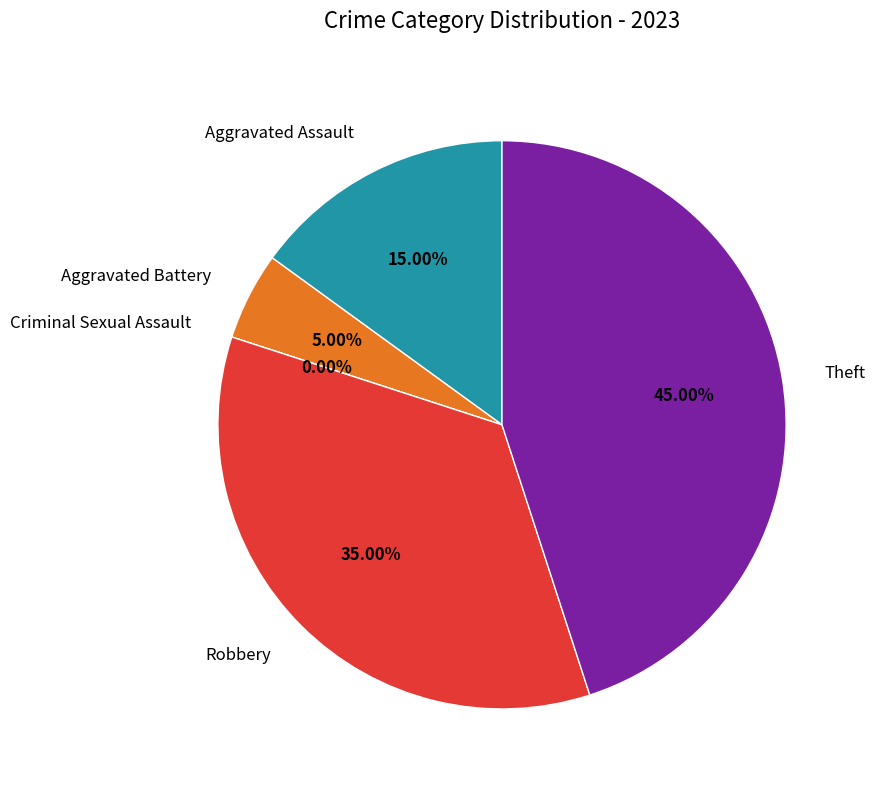

Is it true that Aggravated Assault is 15% of the pie?

True